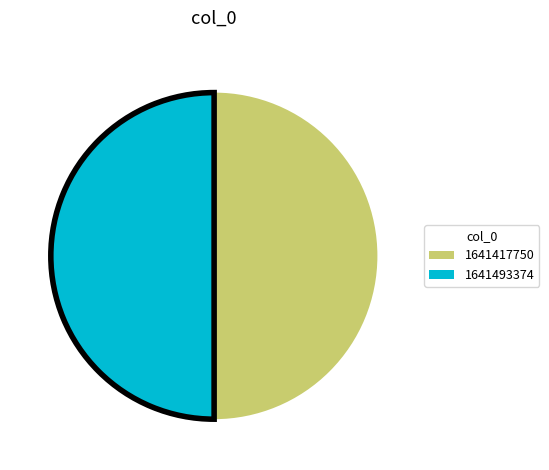

Approximately how many times larger is the value at 1641493374 compared to 1641417750?

1.0